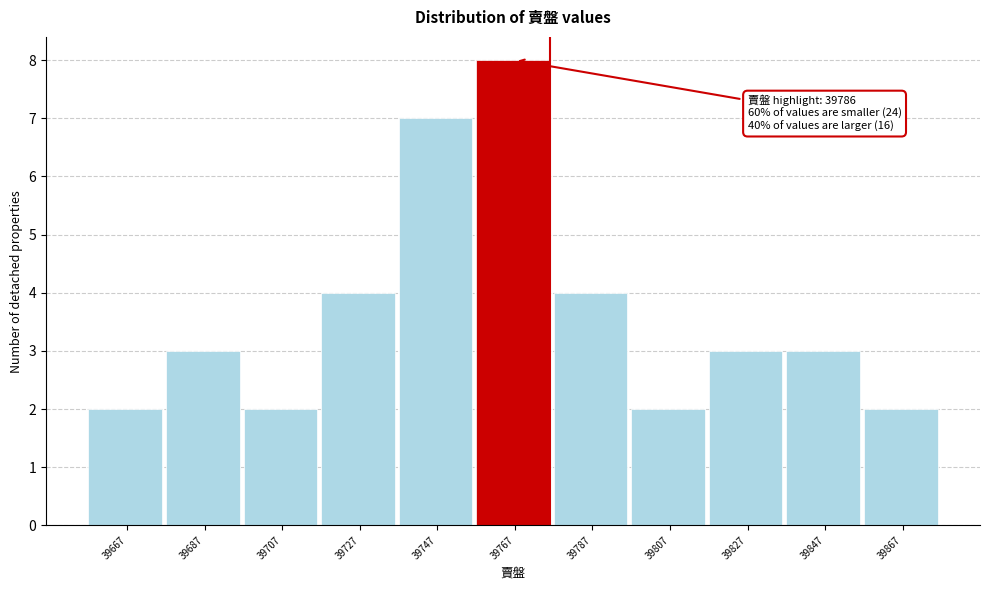

Reading right to left, what are all the values shown in this chart?

2	3	3	2	4	8	7	4	2	3	2